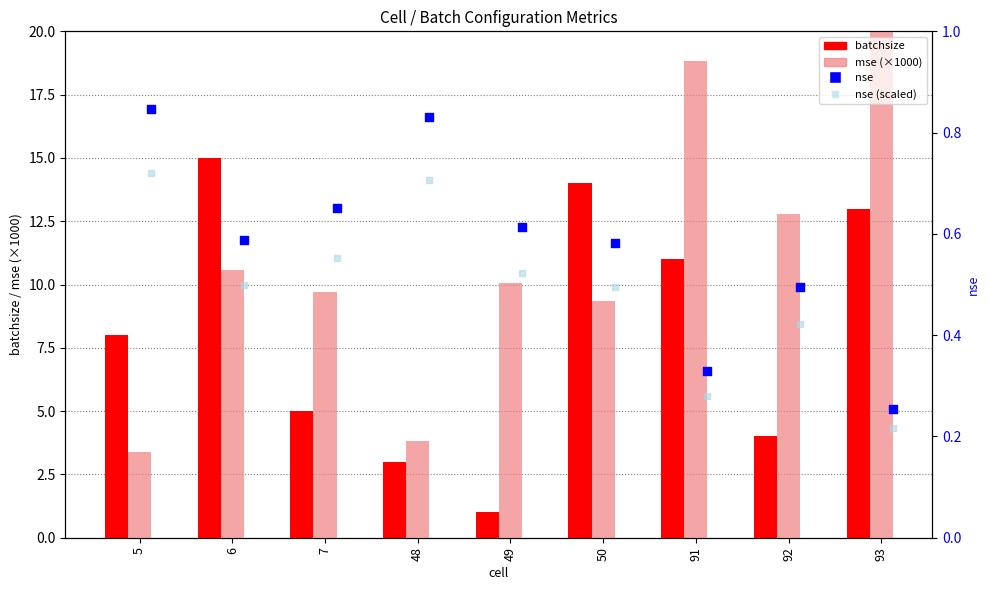

Is the value of mse (×1000) at 6 greater than the value of nse at 92?

Yes